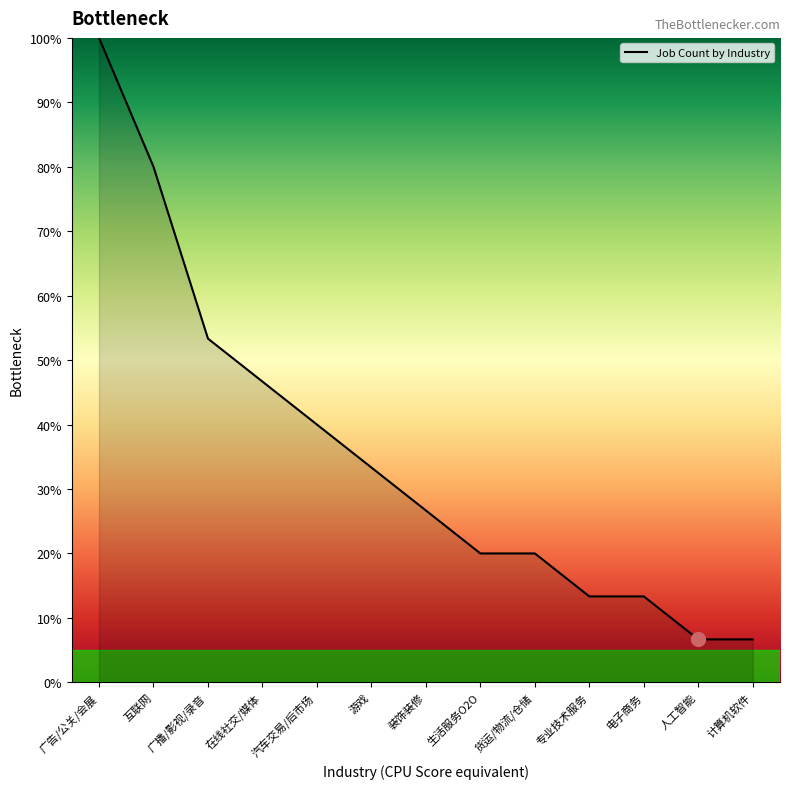

Approximately how many times larger is the value at 广播/影视/录音 compared to 互联网?

0.7